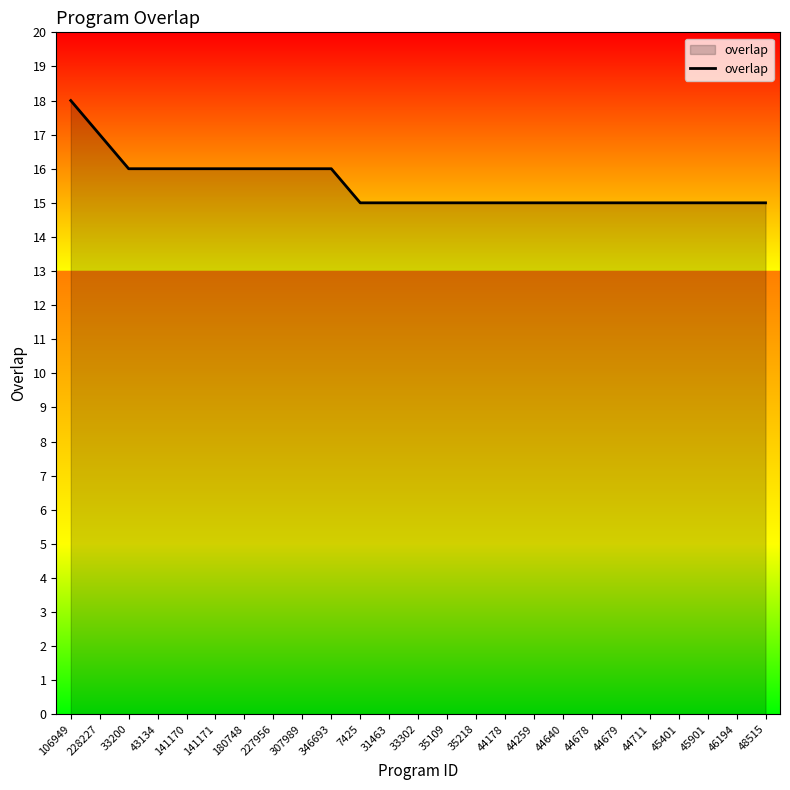

What is the smallest value displayed?

15